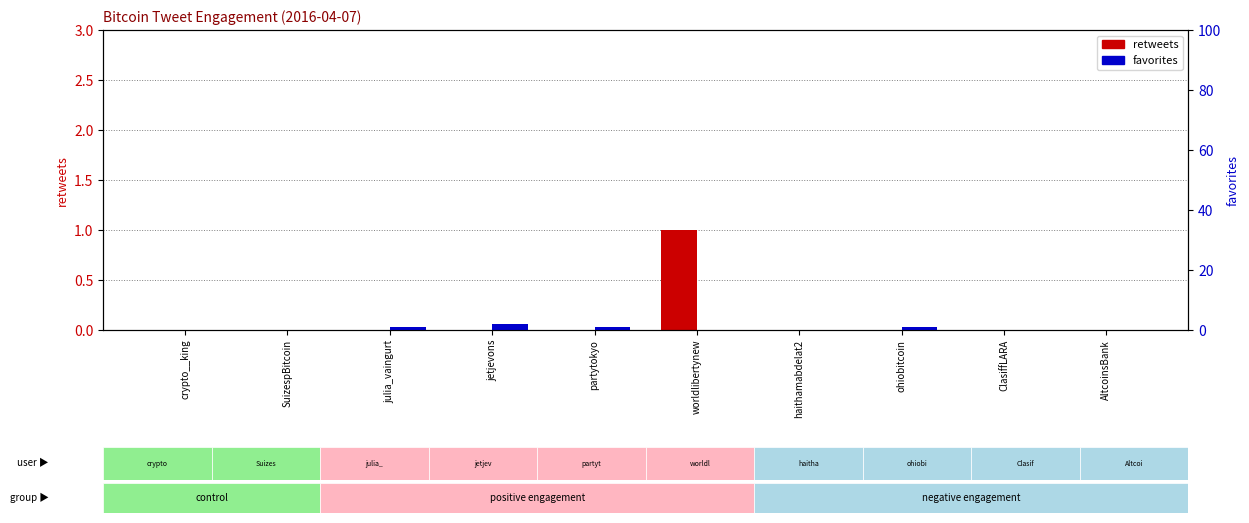

At SuizespBitcoin, list the series in order from largest to smallest.

retweets, favorites